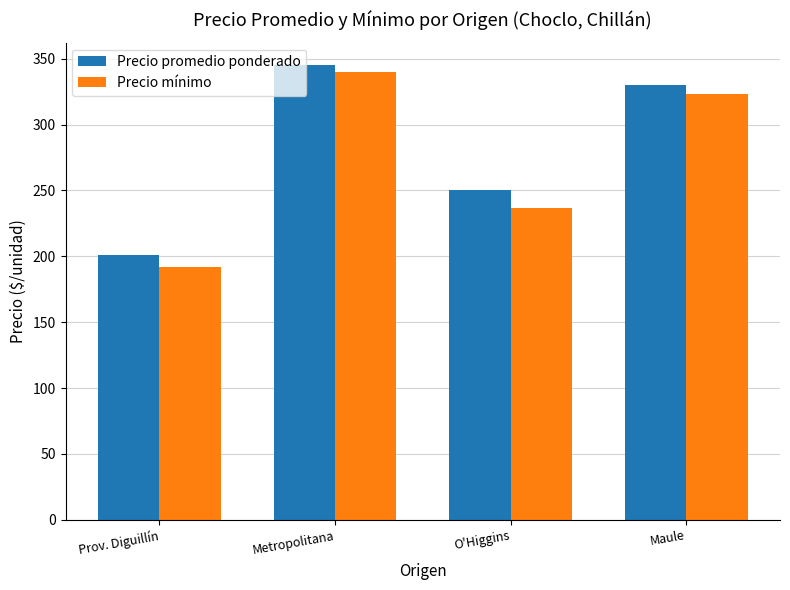

List the series in order of their overall mean, highest first.

Precio promedio ponderado, Precio mínimo